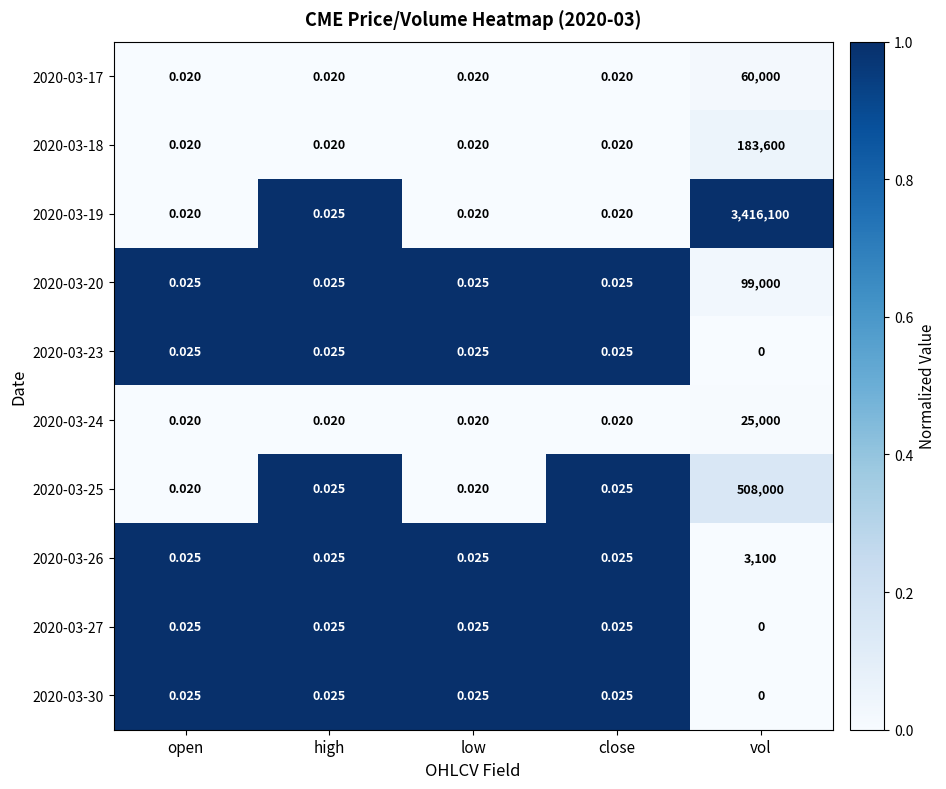

At which category is the sum across all series the highest?

vol